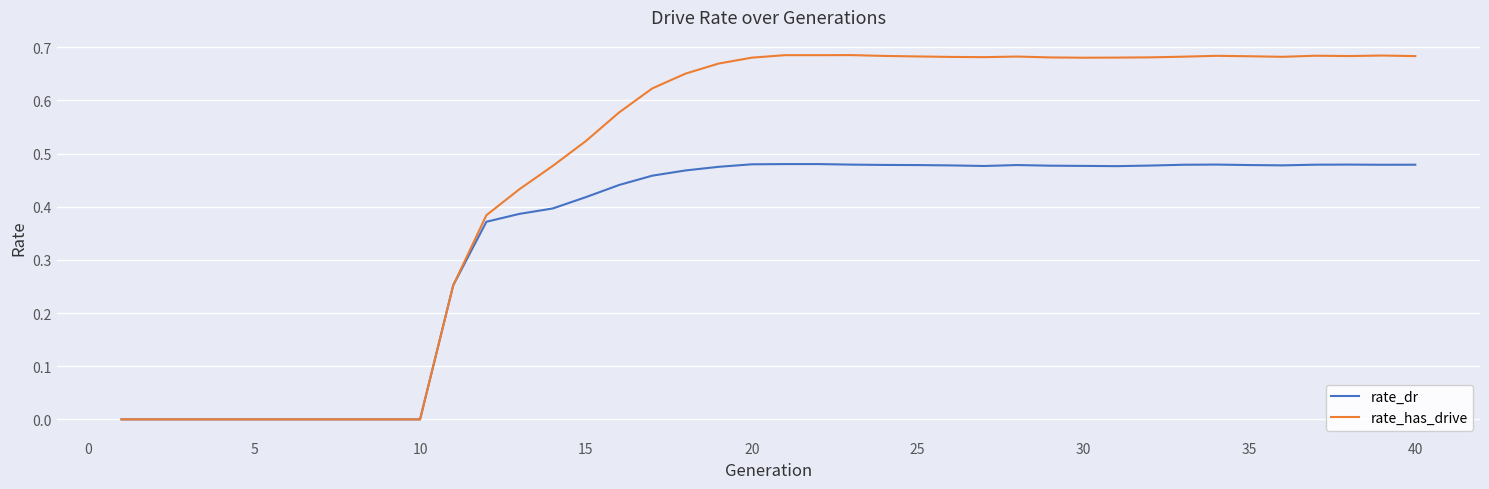

Which series has the largest total across all categories?

rate_has_drive